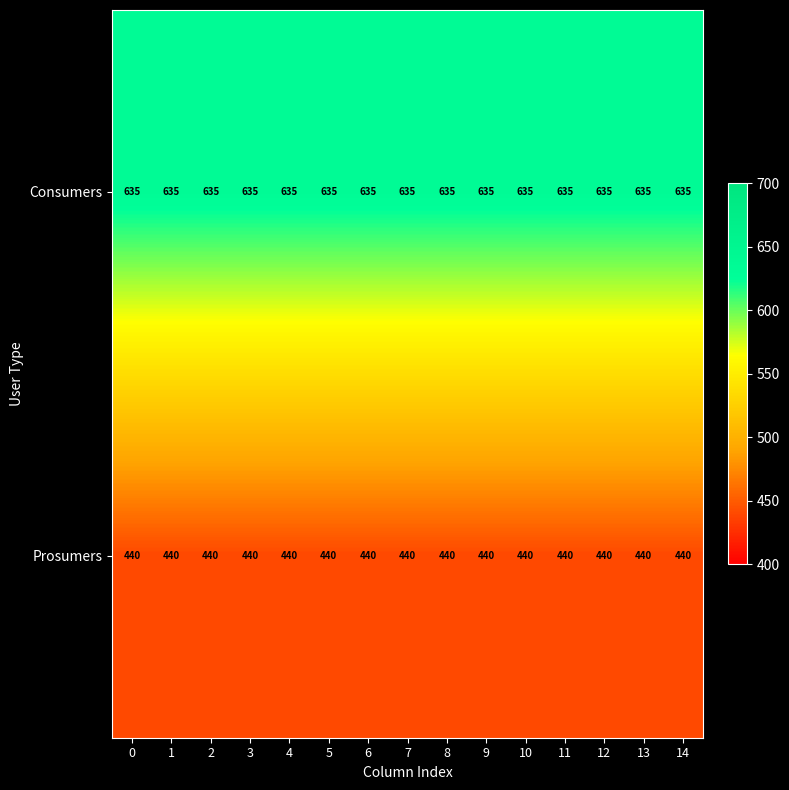

The value of Consumers at 11 is 635. True or false?

True